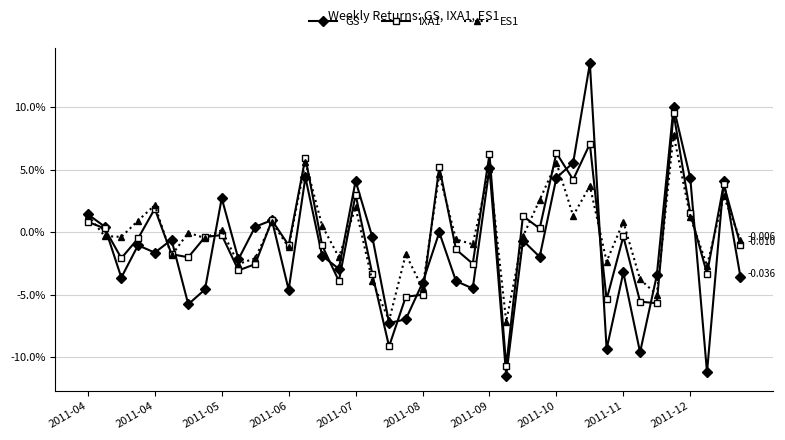

Is this an area chart (filled region under the line)?

No